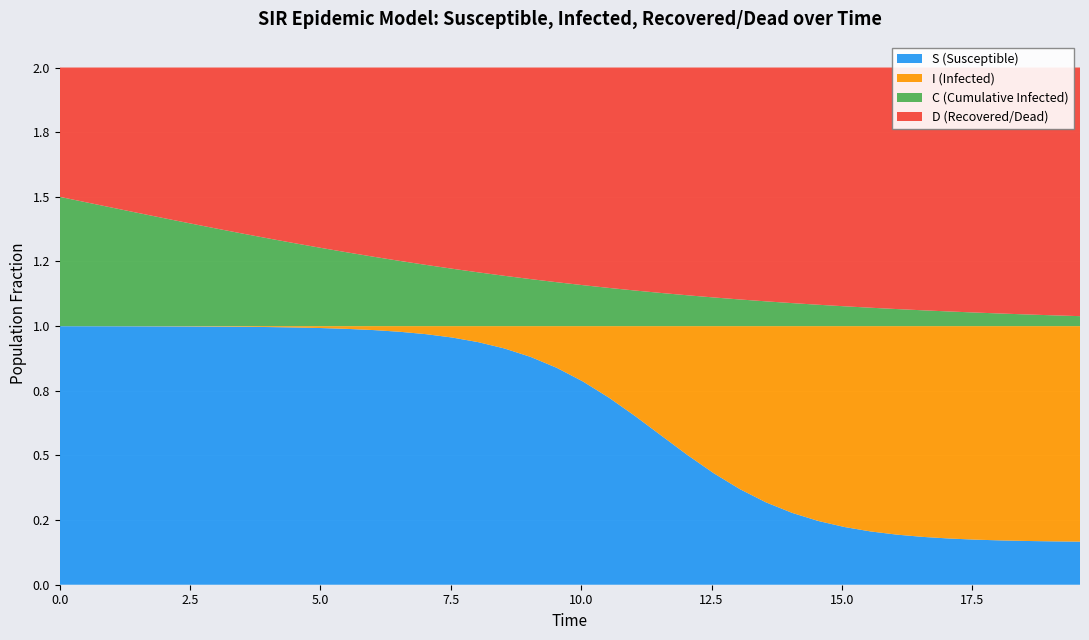

Reading left to right, list all the values displayed in this chart.

S: 1.0	1.0	1.0	1.0	1.0	1.0	1.0	1.0	1.0	1.0	1.0	1.0	1.0	1.0	1.0	1.0	0.9	0.9	0.9	0.8	0.8	0.7	0.7	0.6	0.5	0.4	0.4	0.3	0.3	0.2	0.2	0.2	0.2	0.2	0.2	0.2	0.2	0.2	0.2	0.2
I: 0.0	0.0	0.0	0.0	0.0	0.0	0.0	0.0	0.0	0.0	0.0	0.0	0.0	0.0	0.0	0.0	0.1	0.1	0.1	0.2	0.2	0.3	0.3	0.4	0.5	0.6	0.6	0.7	0.7	0.8	0.8	0.8	0.8	0.8	0.8	0.8	0.8	0.8	0.8	0.8
C: 0.5	0.5	0.5	0.4	0.4	0.4	0.4	0.4	0.3	0.3	0.3	0.3	0.3	0.3	0.2	0.2	0.2	0.2	0.2	0.2	0.2	0.1	0.1	0.1	0.1	0.1	0.1	0.1	0.1	0.1	0.1	0.1	0.1	0.1	0.1	0.1	0.0	0.0	0.0	0.0
D: 0.5	0.5	0.5	0.6	0.6	0.6	0.6	0.6	0.7	0.7	0.7	0.7	0.7	0.7	0.8	0.8	0.8	0.8	0.8	0.8	0.8	0.9	0.9	0.9	0.9	0.9	0.9	0.9	0.9	0.9	0.9	0.9	0.9	0.9	0.9	0.9	1.0	1.0	1.0	1.0